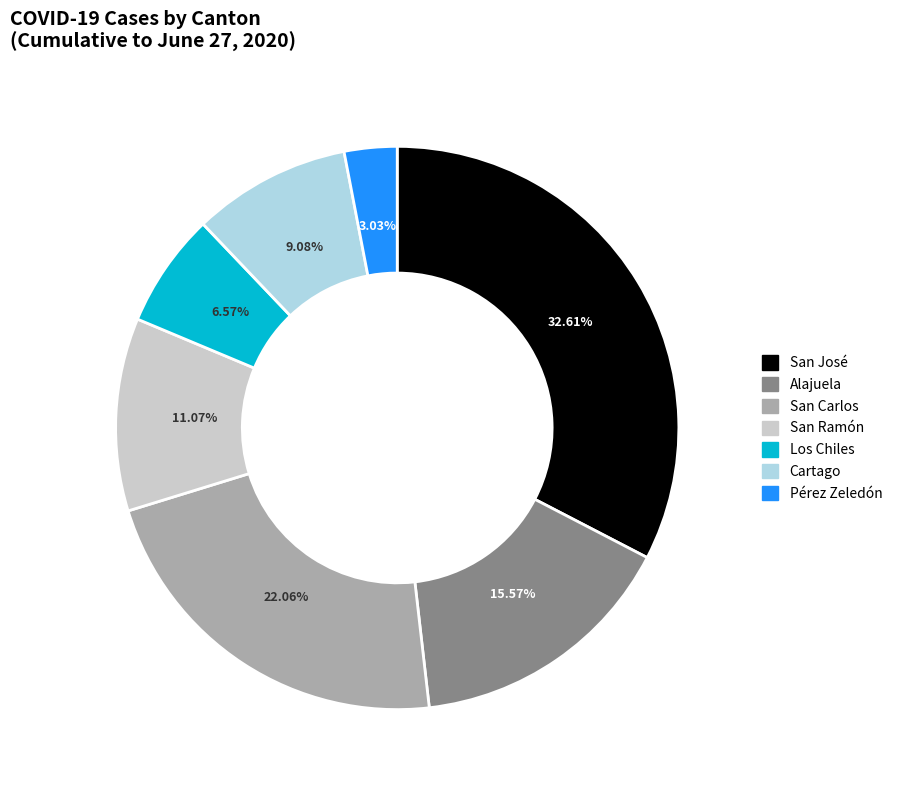

What percentage is the Alajuela slice, to the nearest percent?

16%